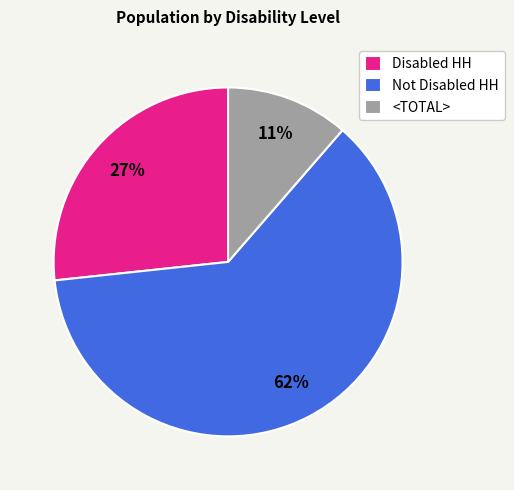

Between <TOTAL> and Not Disabled HH, which is larger?

Not Disabled HH